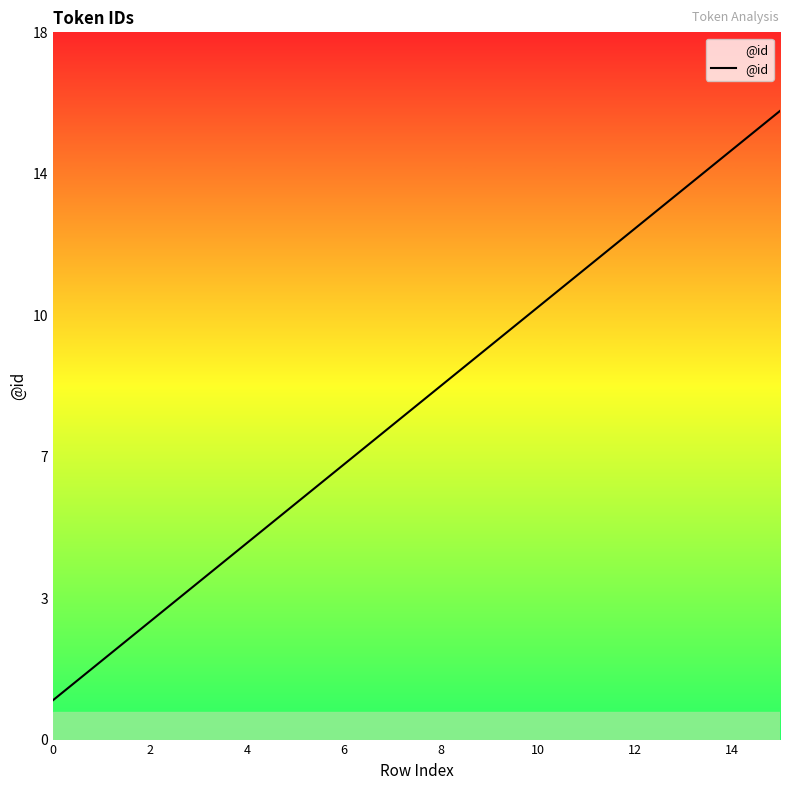

Does the chart display data point markers on the line(s)?

No